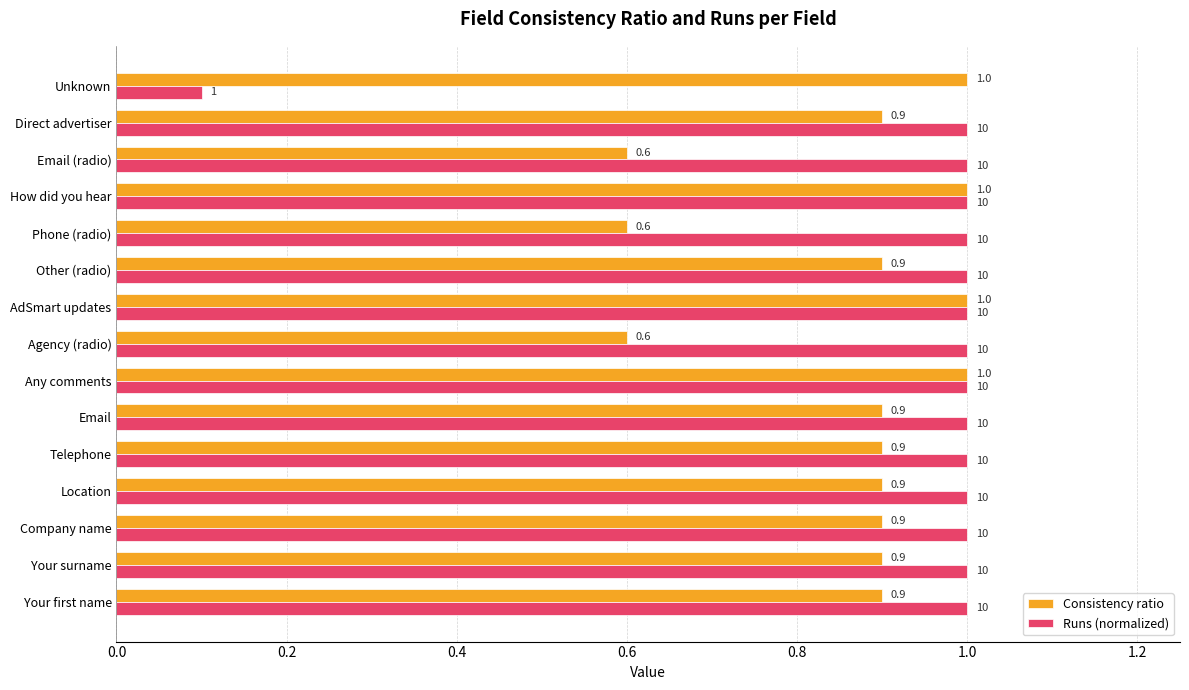

At how many categories does at least one series exceed 0?

15